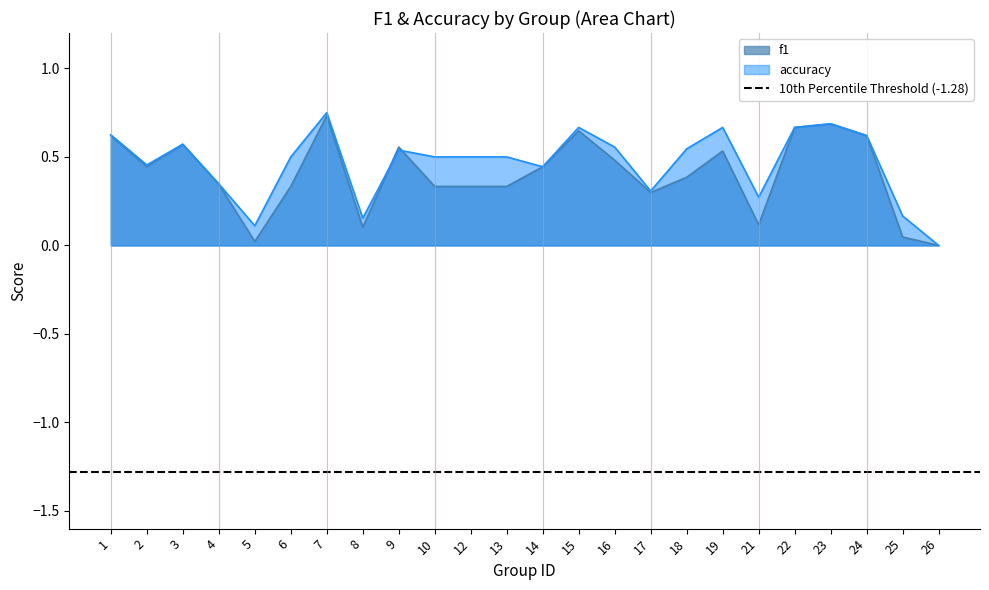

At which category does accuracy reach its first local valley?

2